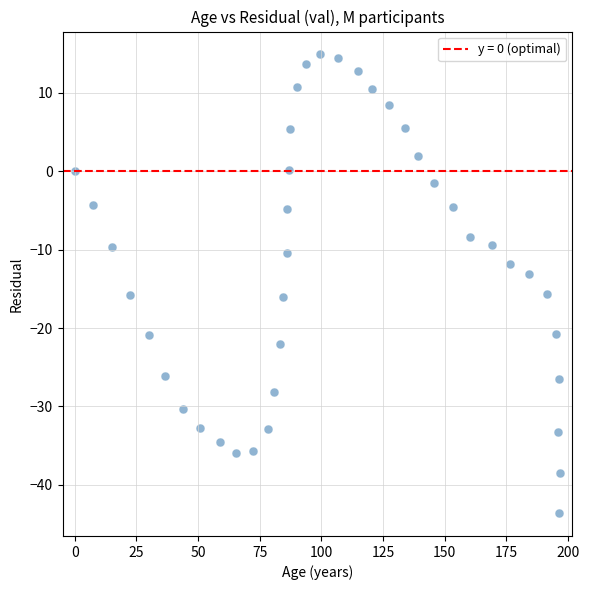

What is the range of X values (max minus min)?

196.8